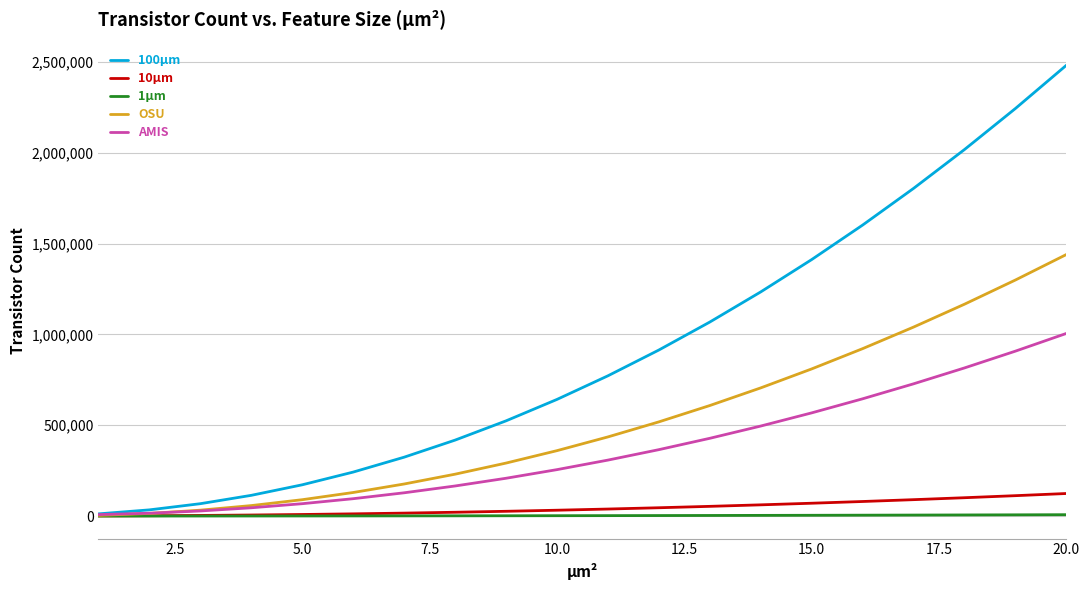

List the series in order of their peak value, highest first.

100μm, OSU, AMIS, 10μm, 1μm